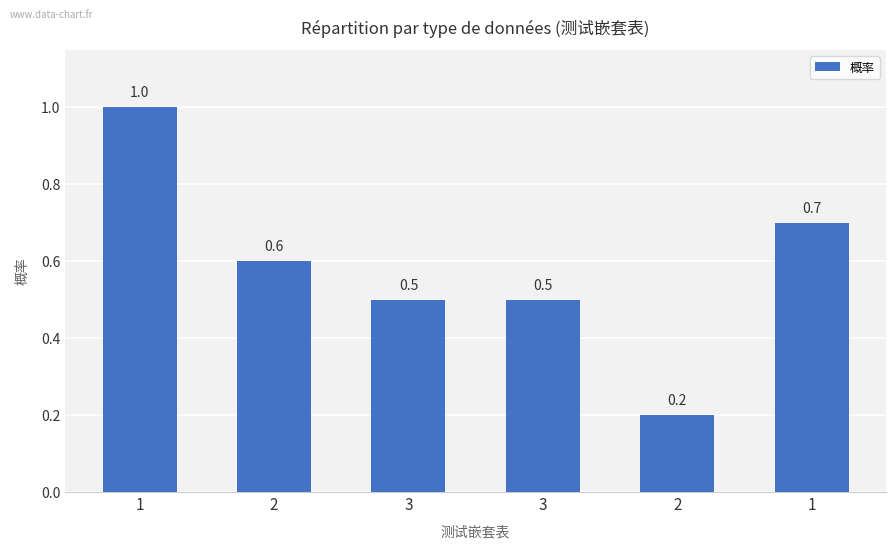

How many categories are shown in the chart?

6